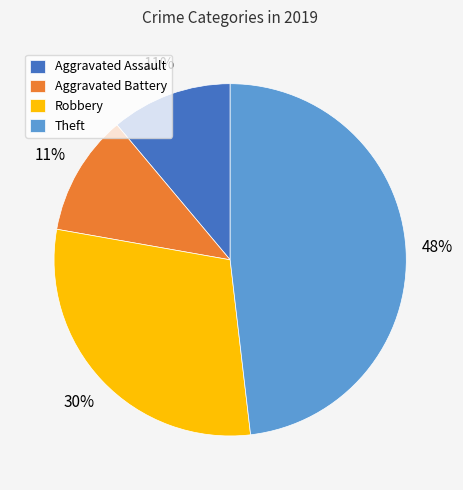

What percentage is the Aggravated Assault slice, to the nearest percent?

11%